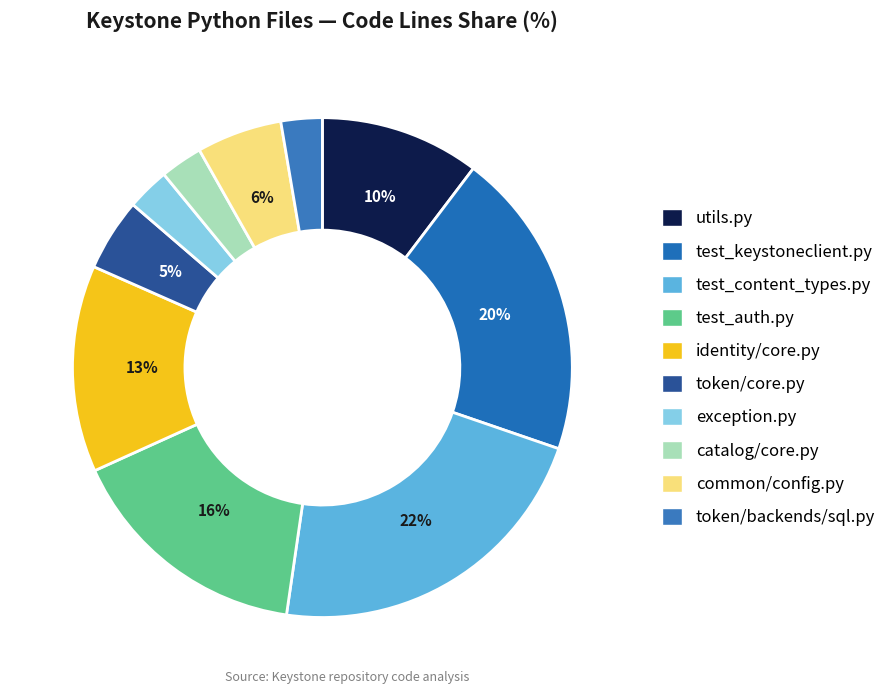

To the nearest percent, what is the difference between the token/backends/sql.py and test_keystoneclient.py slice percentages?

17%